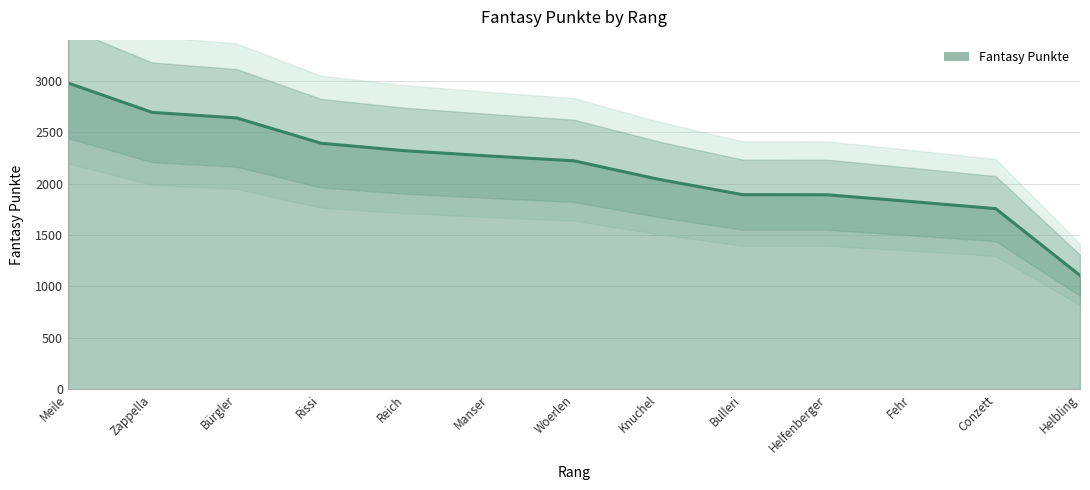

List the labels in order of value, smallest first.

Helbling, Conzett, Fehr, Helfenberger, Bulleri, Knuchel, Woerlen, Manser, Reich, Rissi, Bürgler, Zappella, Meile